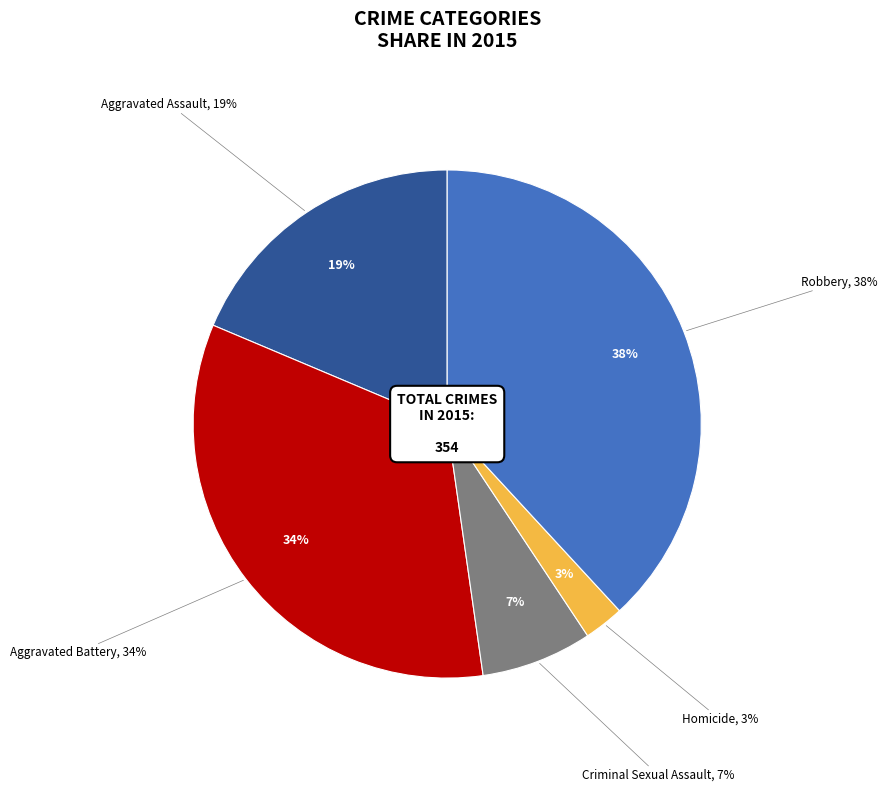

Is it true that Aggravated Assault is 19% of the pie?

True